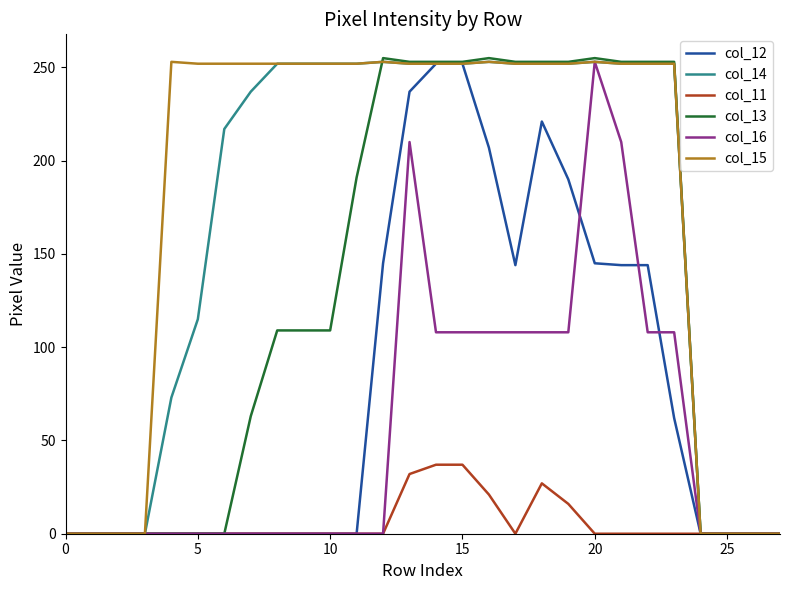

At how many categories does at least one series exceed 180?

20